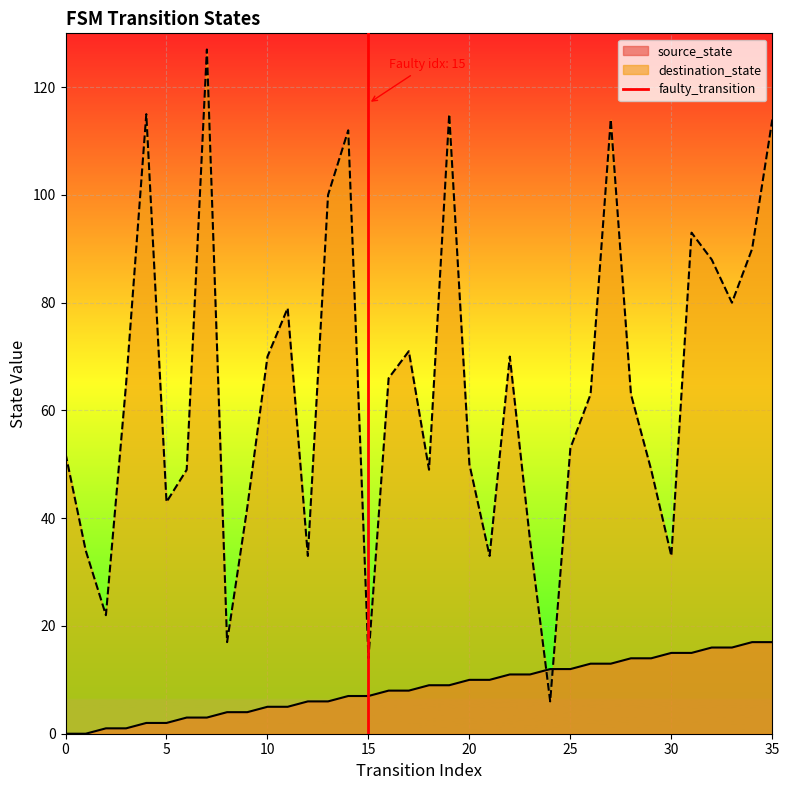

Which series ends up on top after the final intersection of destination_state and source_state?

destination_state